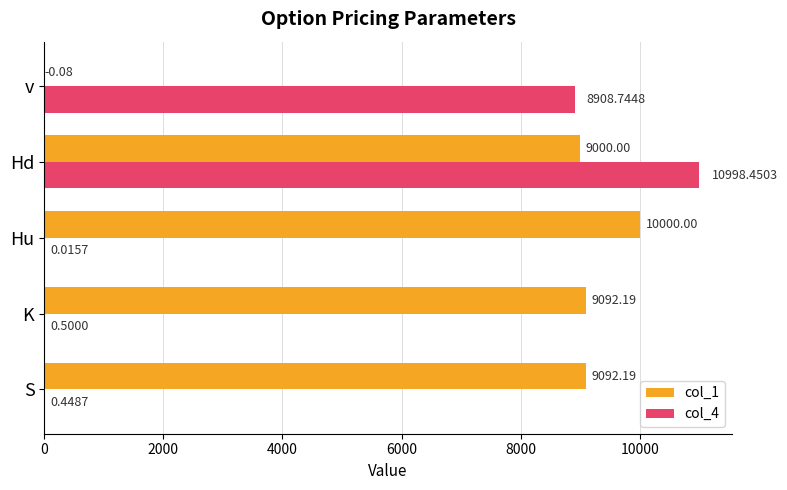

Which label corresponds to the largest value in the chart?

Hd